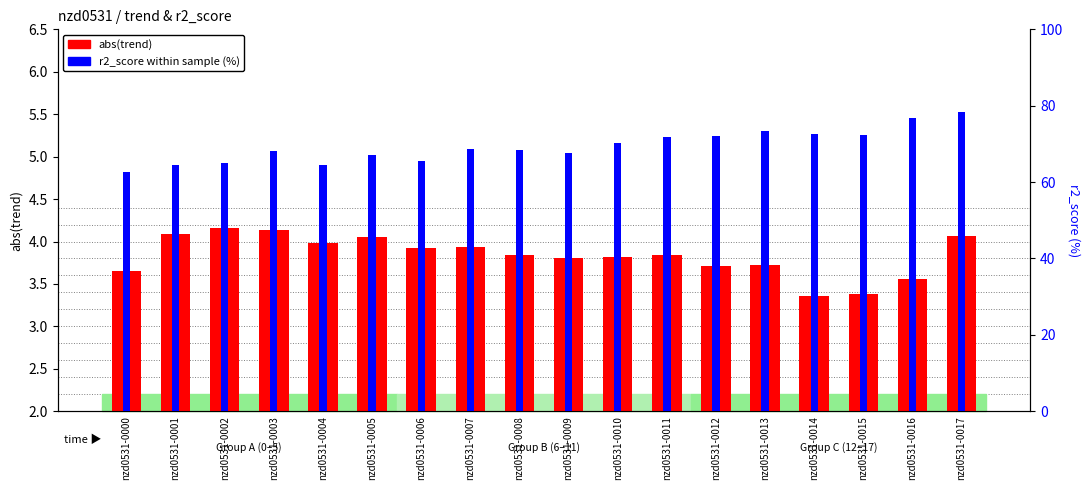

Which series changed the most between nzd0531-0004 and nzd0531-0008?

r2_score (%)